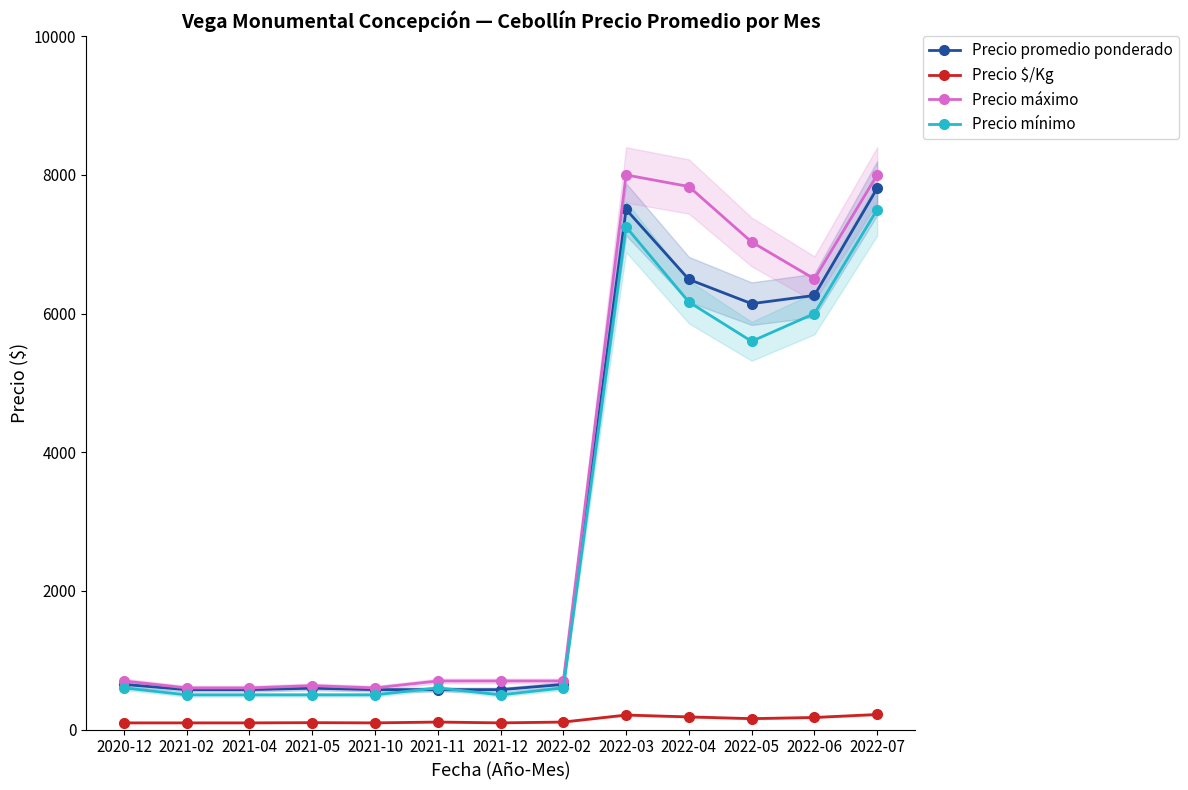

True or false: Precio promedio ponderado has more than 2 interior local peaks.

False